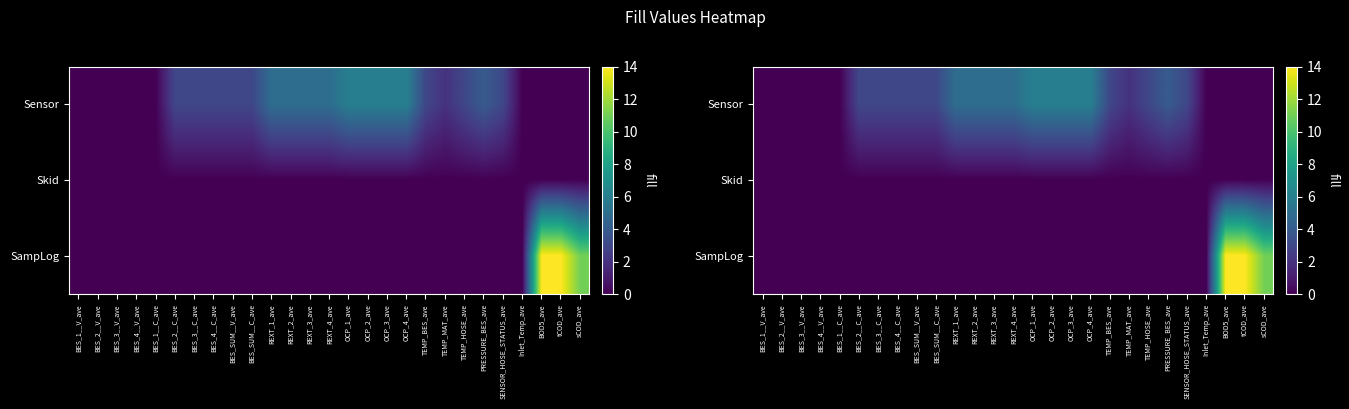

Is it true that Sensor equals 0 at BES_1__V_ave?

True